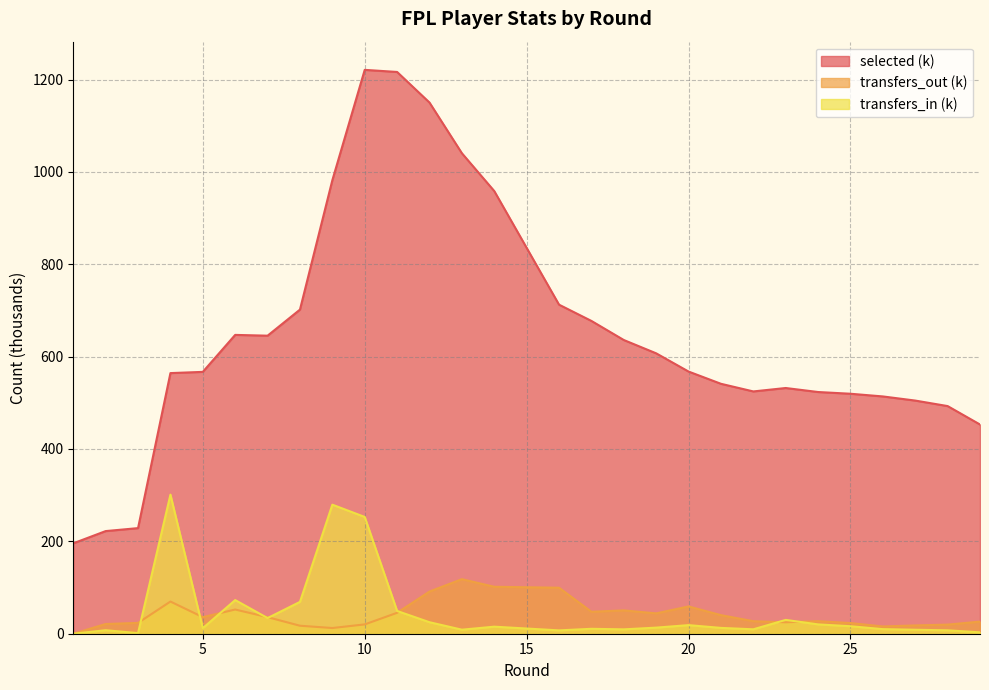

How many values in the transfers_out series exceed 27?

17